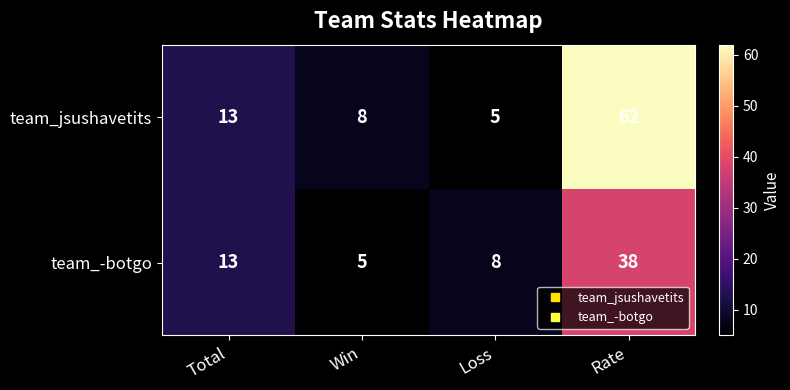

How many data points in team_-botgo are less than 13?

2